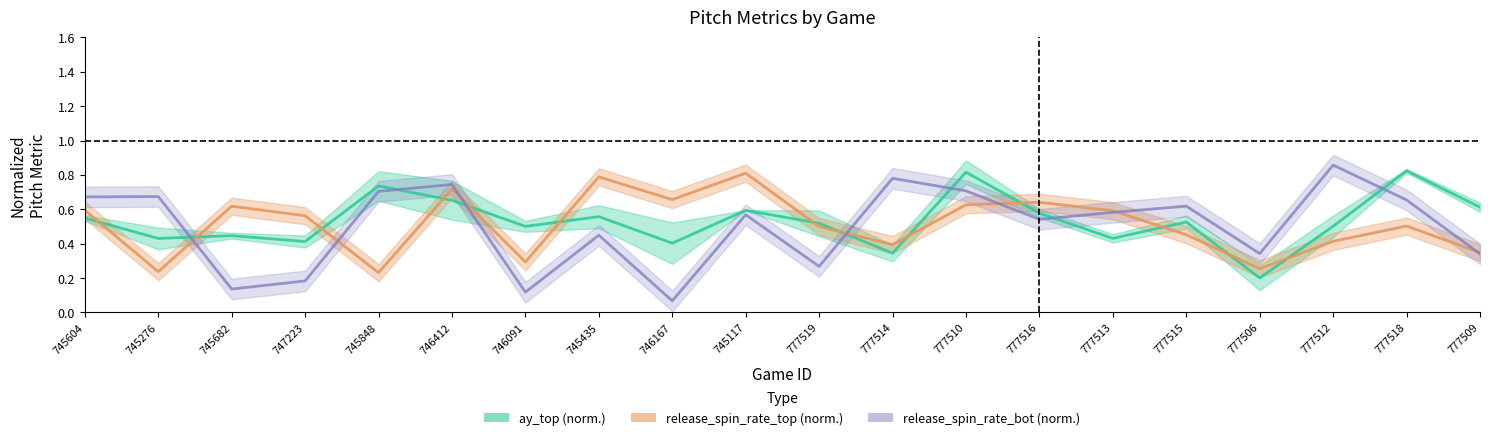

Which series has the largest total across all categories?

release_spin_rate_top